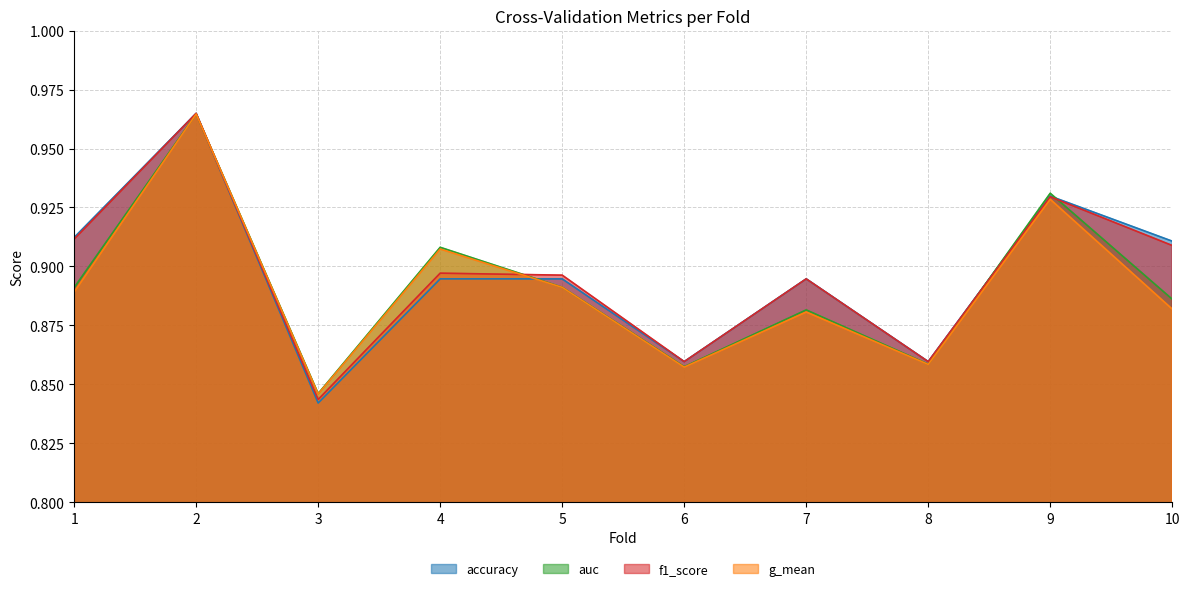

Reading left to right, transcribe all the data shown in this chart.

accuracy: 0.9	1.0	0.8	0.9	0.9	0.9	0.9	0.9	0.9	0.9
auc: 0.9	1.0	0.8	0.9	0.9	0.9	0.9	0.9	0.9	0.9
f1_score: 0.9	1.0	0.8	0.9	0.9	0.9	0.9	0.9	0.9	0.9
g_mean: 0.9	1.0	0.8	0.9	0.9	0.9	0.9	0.9	0.9	0.9